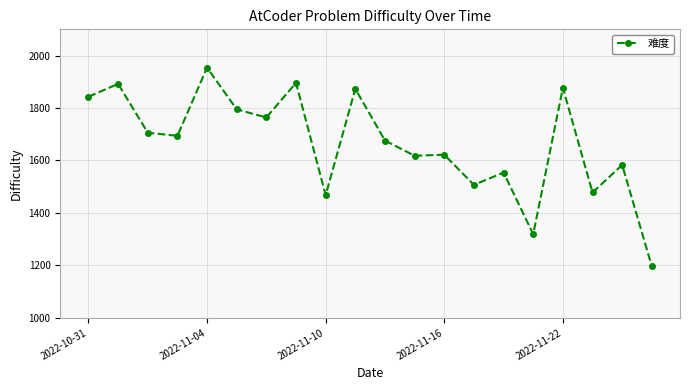

What is the greatest value displayed?

1954